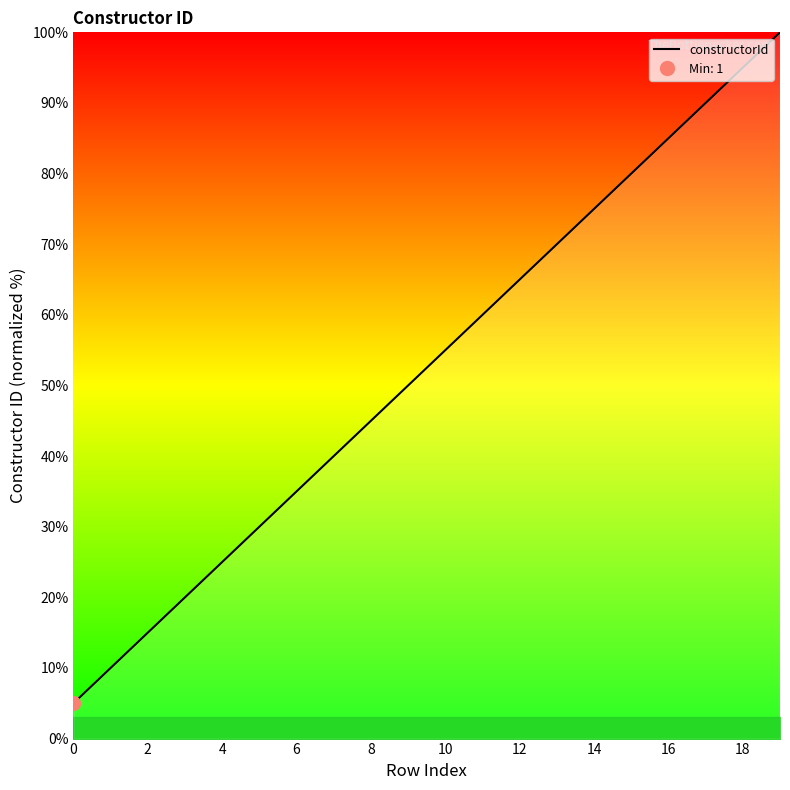

Where does the data first go above 55?

10